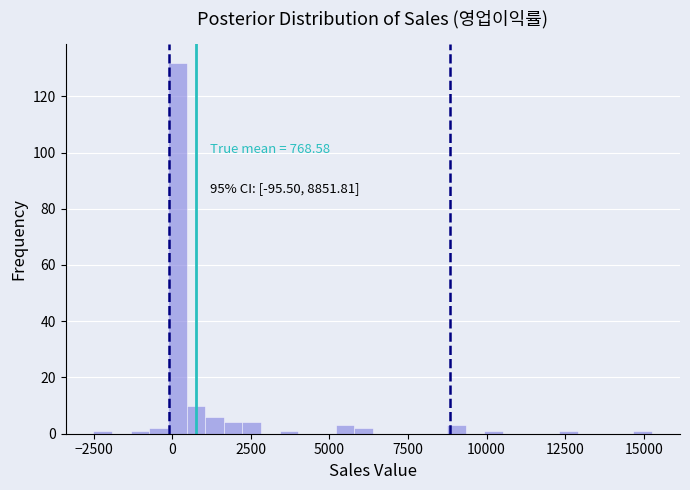

Around what value on the x-axis is the tallest bar? Give the approximate position of its centre, as read against the axis.

0